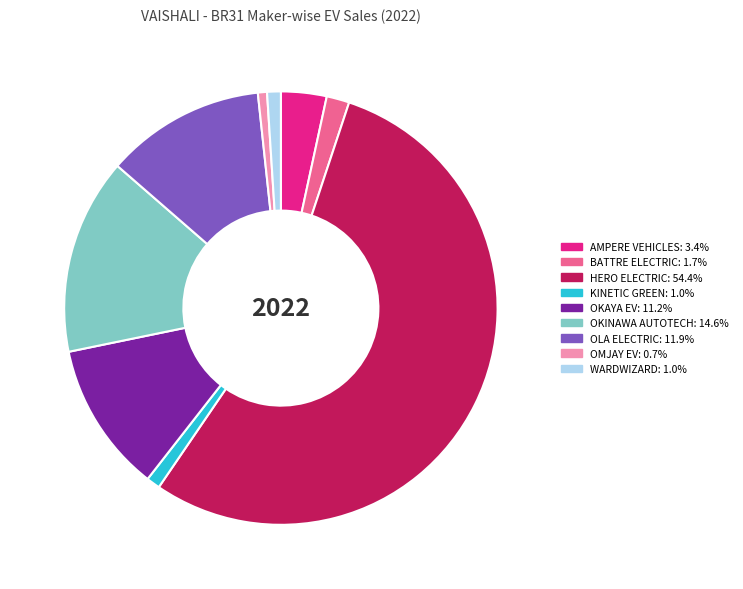

Is it true that WARDWIZARD is 16% of the pie?

False